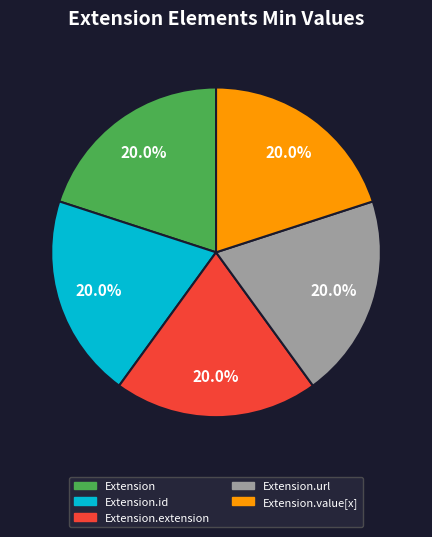

What percentage is NOT represented by Extension.value[x]?

80.0%